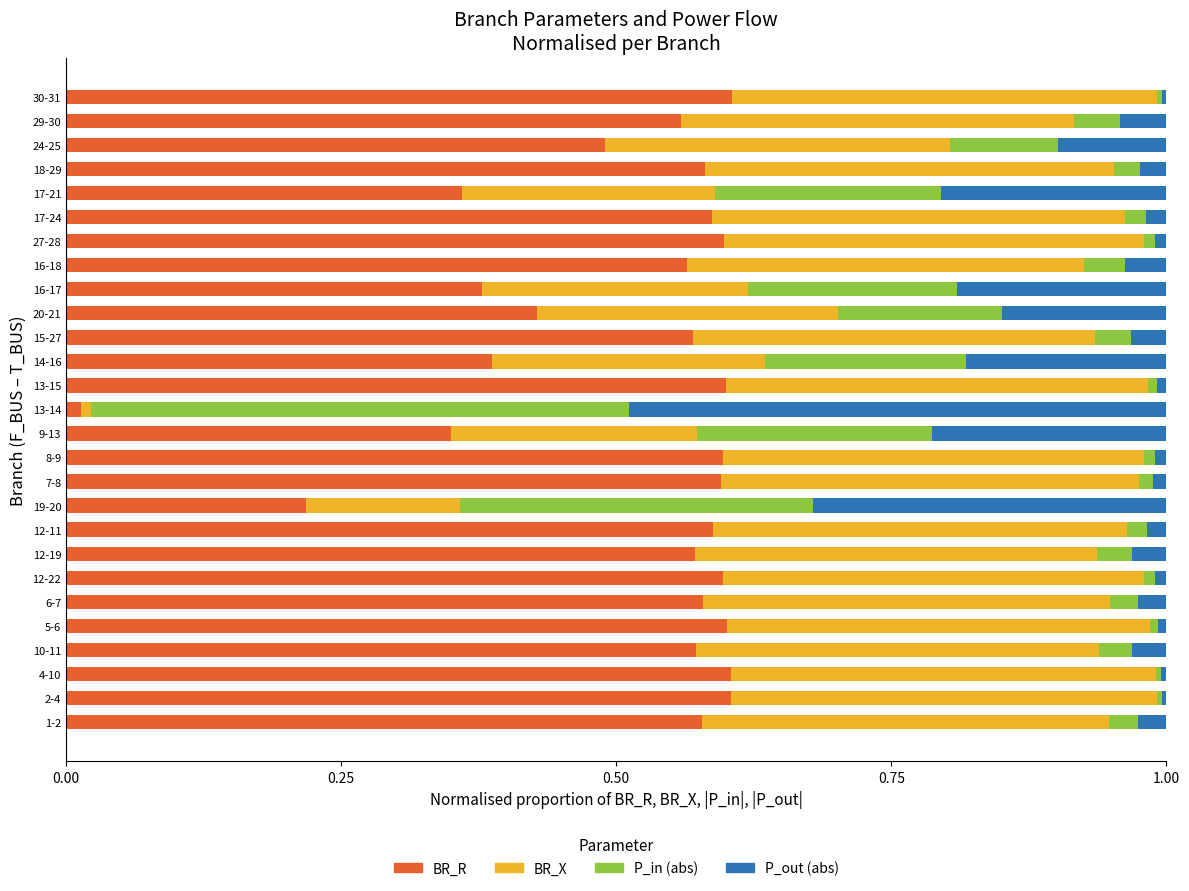

Is it true that BR_R equals 0.4 at 27-28?

False